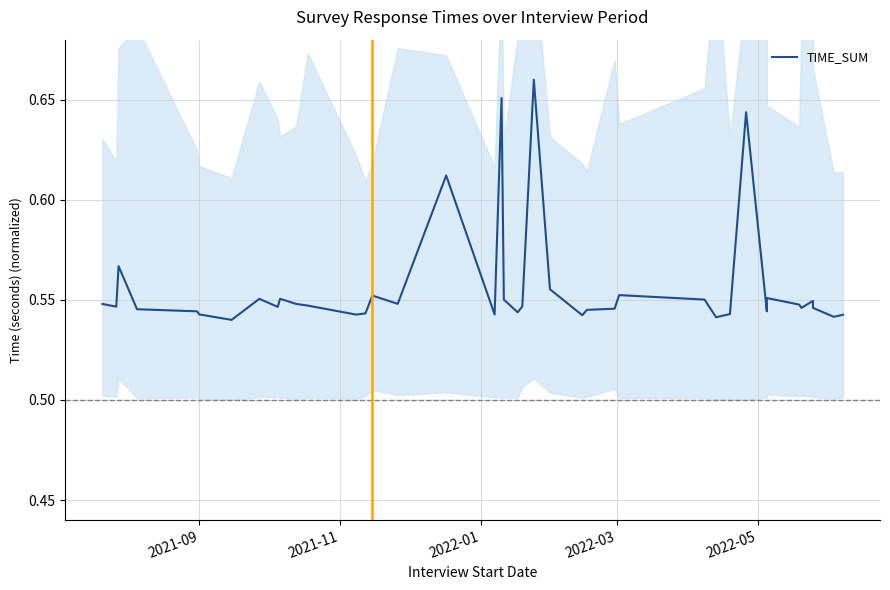

True or false: the data has more than 2 interior local peaks.

True